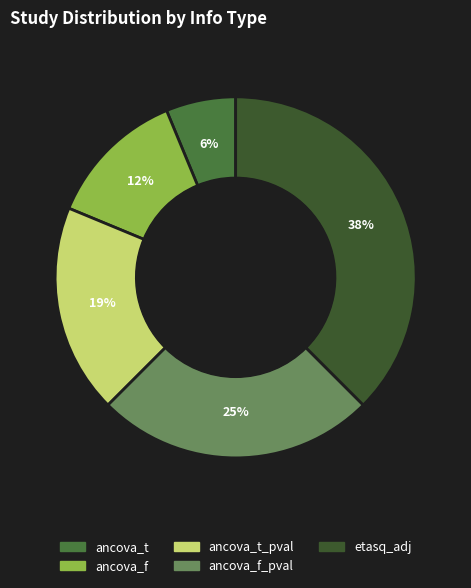

Is there any slice that represents more than half of the pie?

No